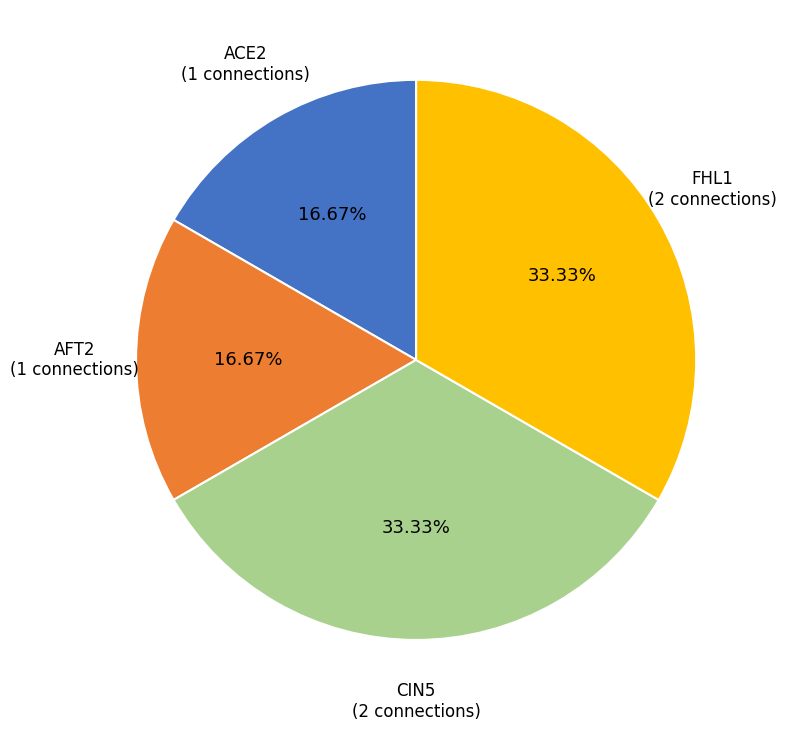

How many segments does this pie chart have?

4